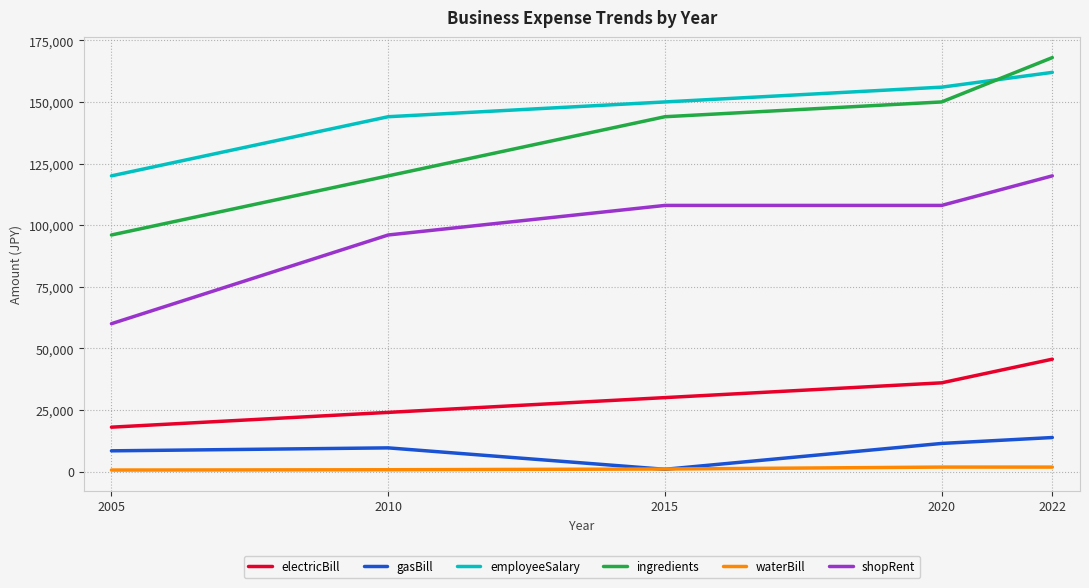

What is the minimum value for electricBill?

18000